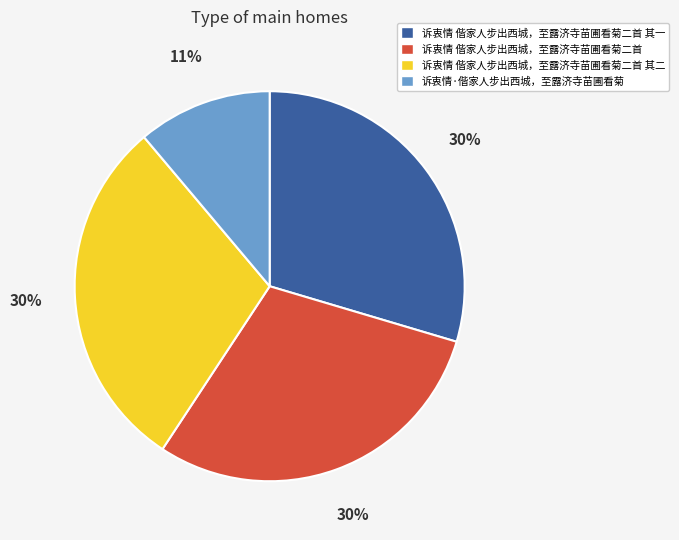

To the nearest percent, what portion does 诉衷情 偕家人步出西城，至露济寺苗圃看菊二首 represent?

30%